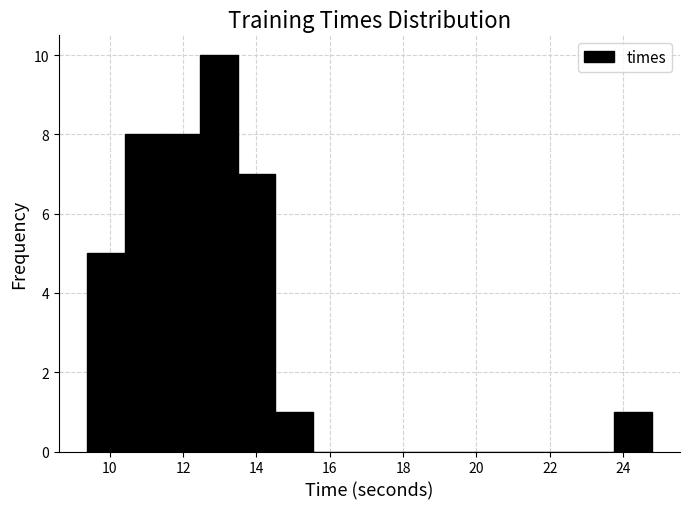

What is the height of the bar covering 11.4 to 12.4 on the x-axis? Neither the bar edges nor the heights are printed on the chart, so give them approximately, as read against the axes.

8